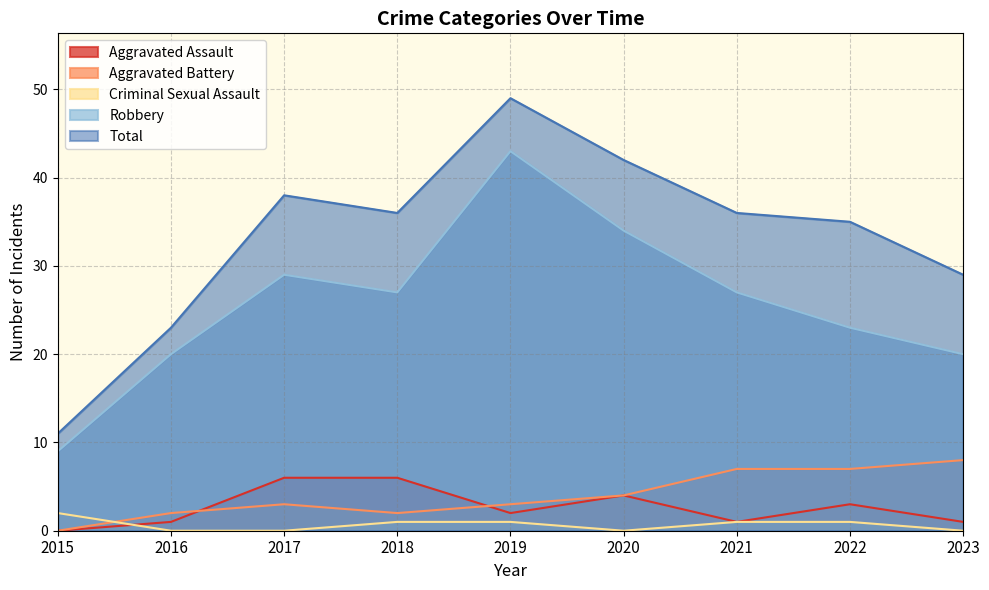

At which category does Aggravated Assault reach its first local valley?

2019